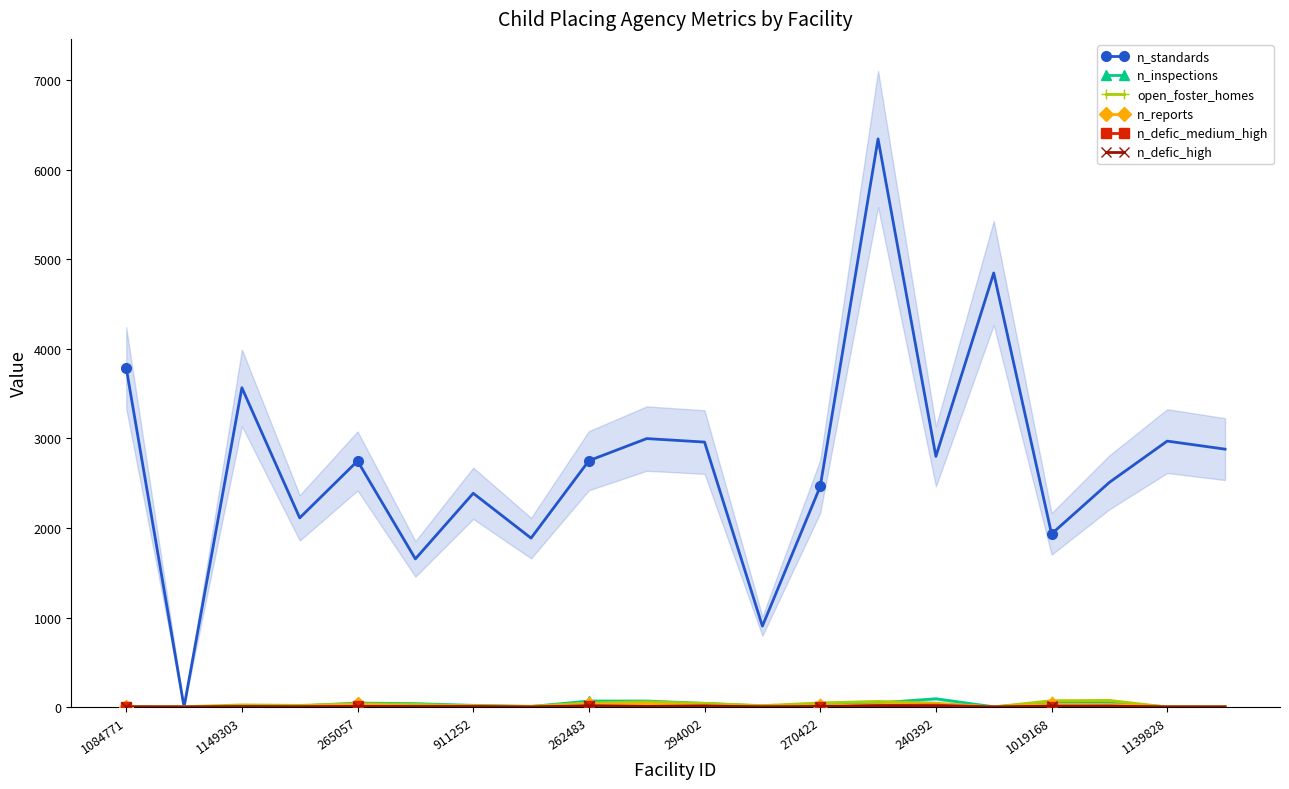

Rank the series at 1084771 from lowest to highest value.

n_reports, open_foster_homes, n_defic_medium_high, n_defic_high, n_inspections, n_standards